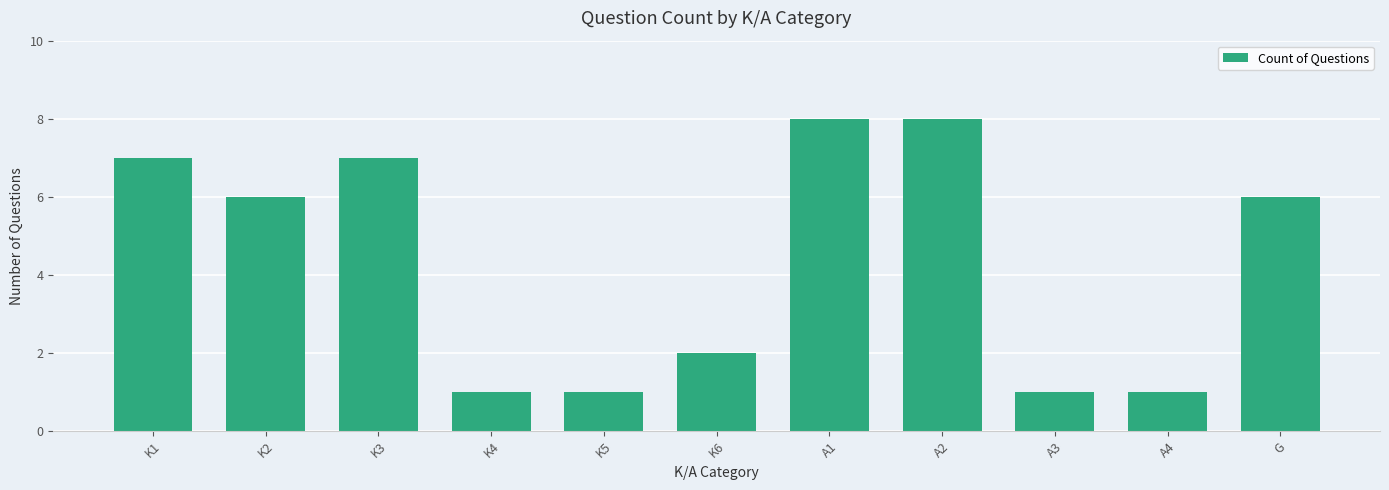

What is the difference between the maximum and second lowest values?

7